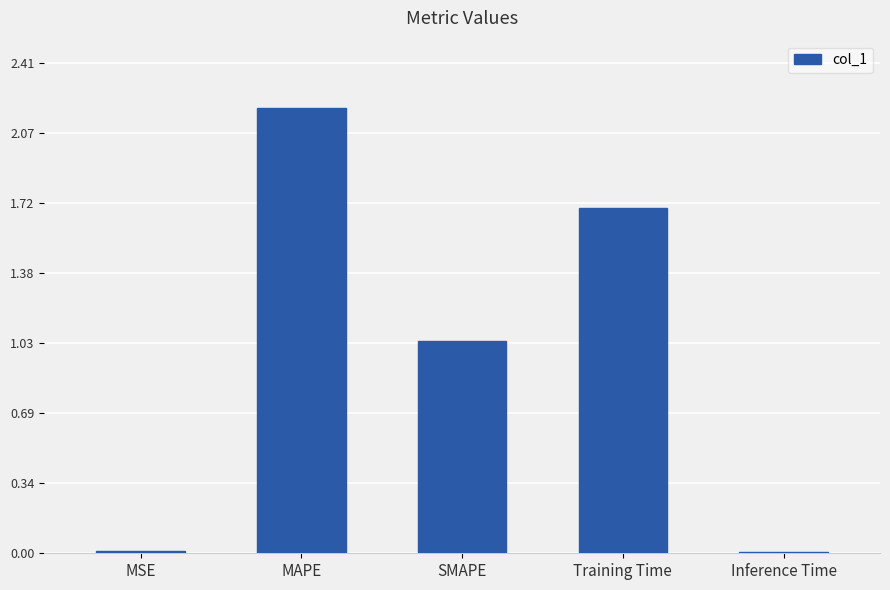

Which label corresponds to the largest value in the chart?

MAPE